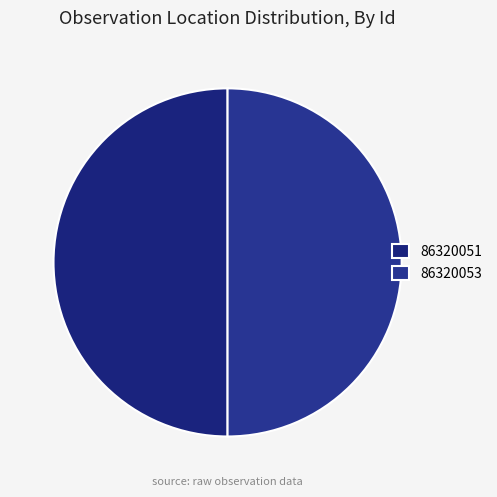

True or false: 86320053 accounts for 50% of the total.

True